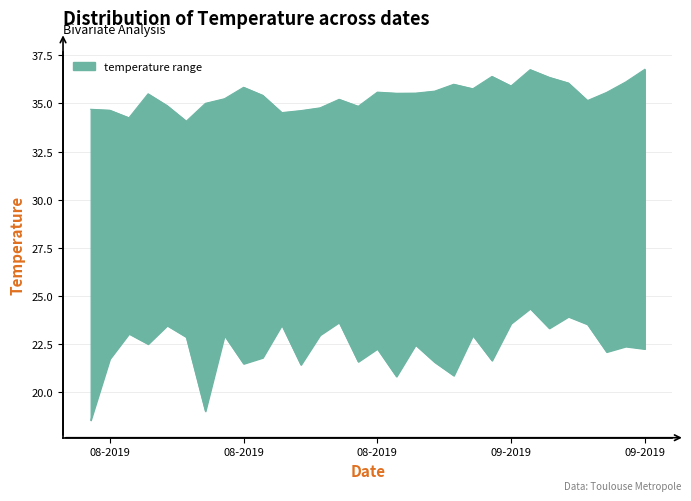

What position from the left is 2019-09-01?

21